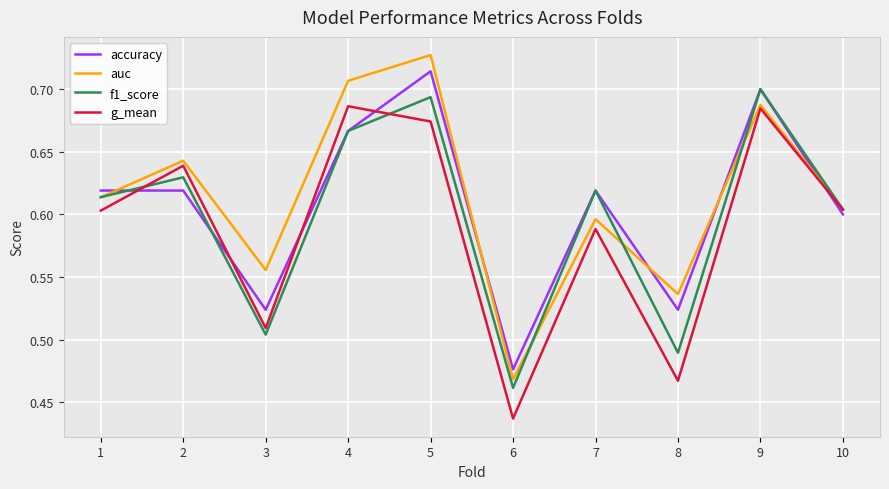

Where is f1_score nearest to the value 0?

6